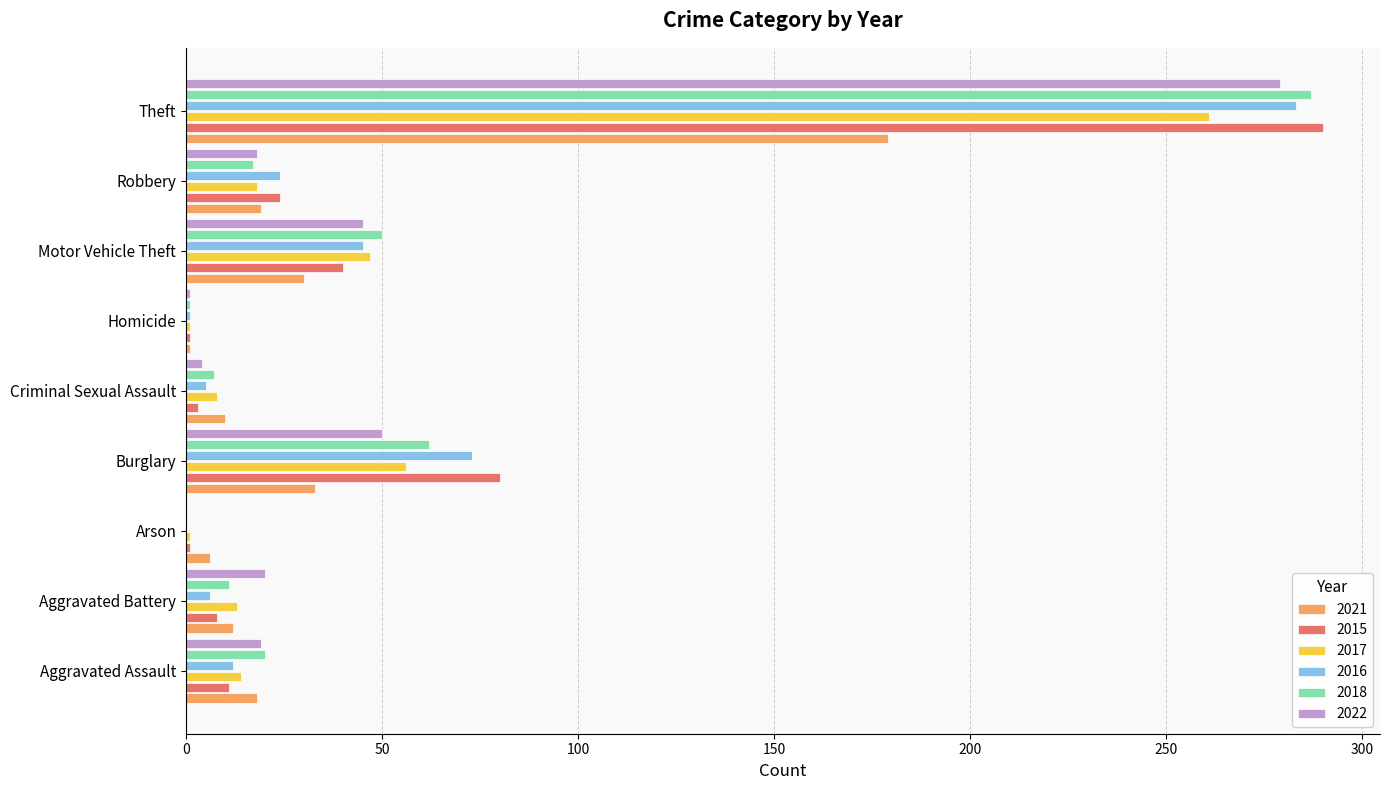

What are all the series names shown in the legend?

2021, 2015, 2017, 2016, 2018, 2022